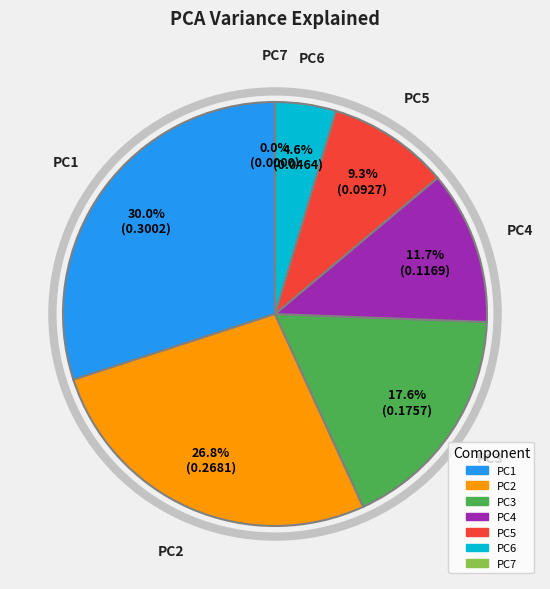

Rank the categories by value from highest to lowest.

PC1, PC2, PC3, PC4, PC5, PC6, PC7